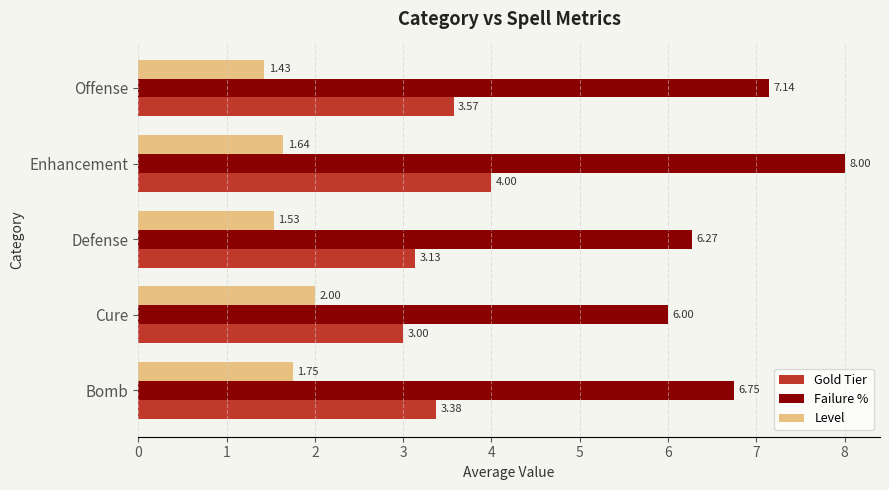

What is the average value of the Level series?

1.7